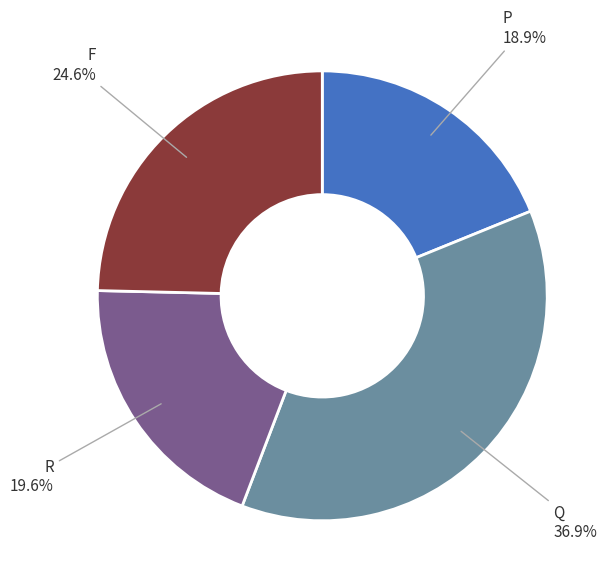

Which slice is the largest?

Q